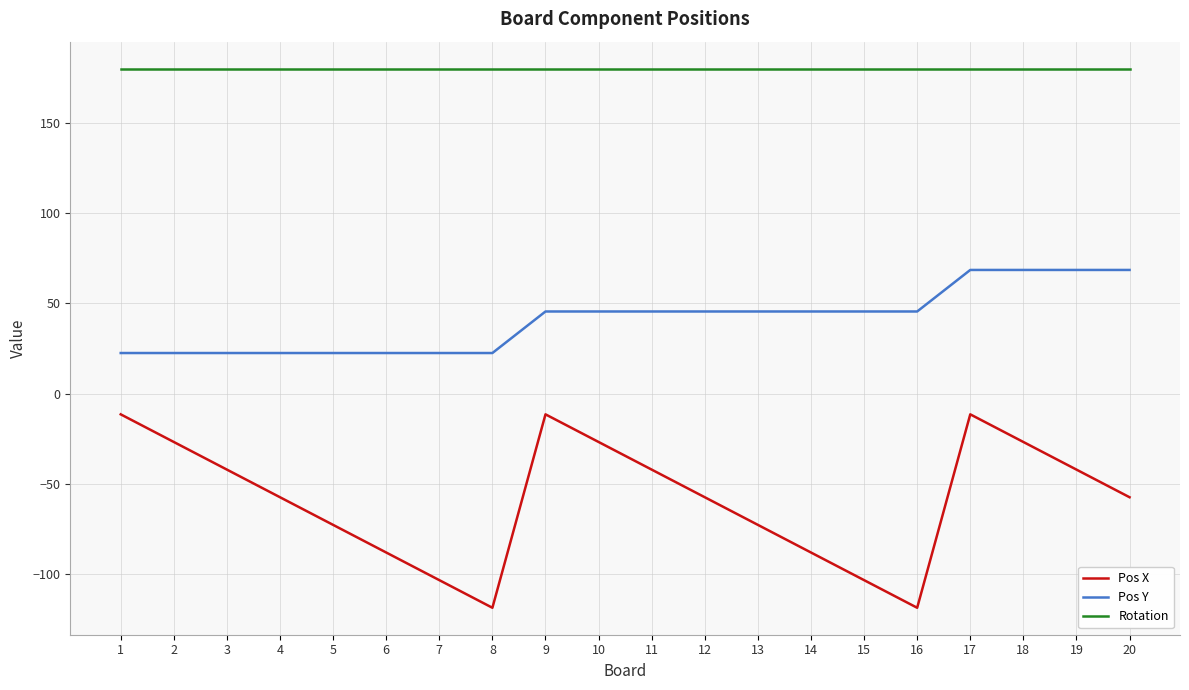

What is the highest value of the Rotation series?

180.0